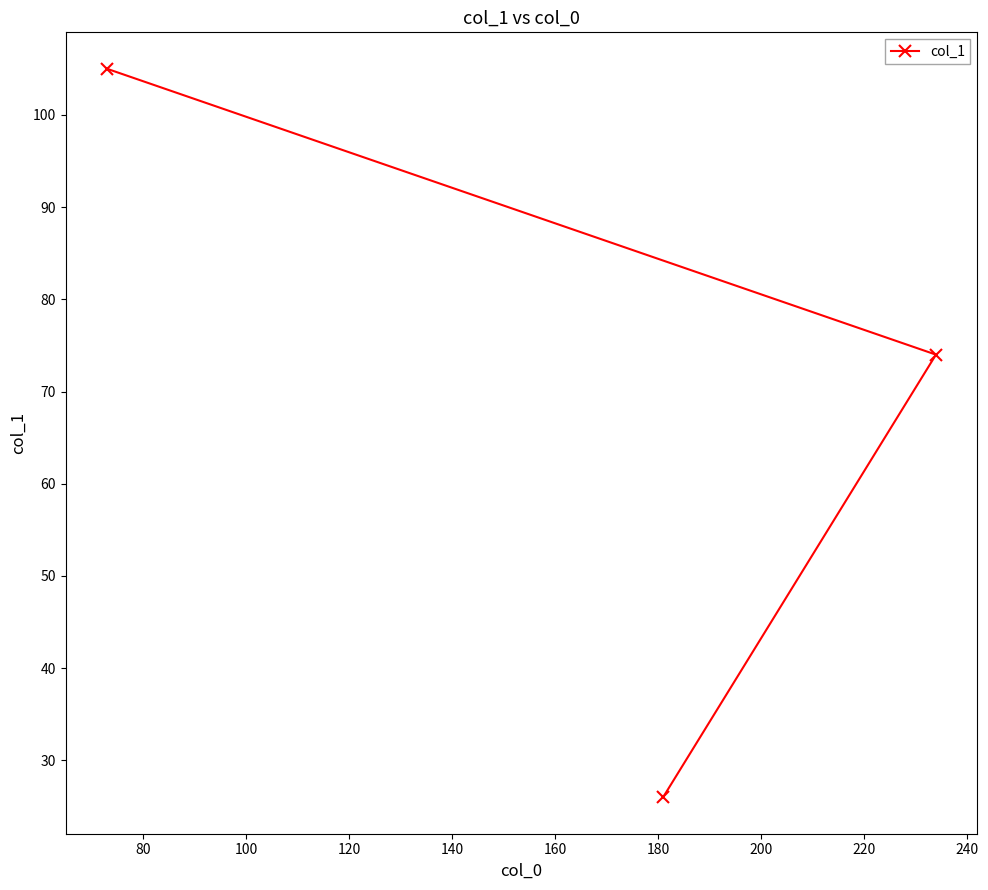

Reading left to right, extract all data points from this chart.

105	26	74